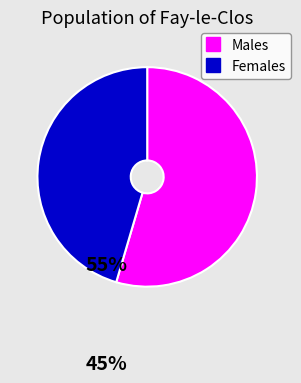

Count the number of slices in the pie.

2